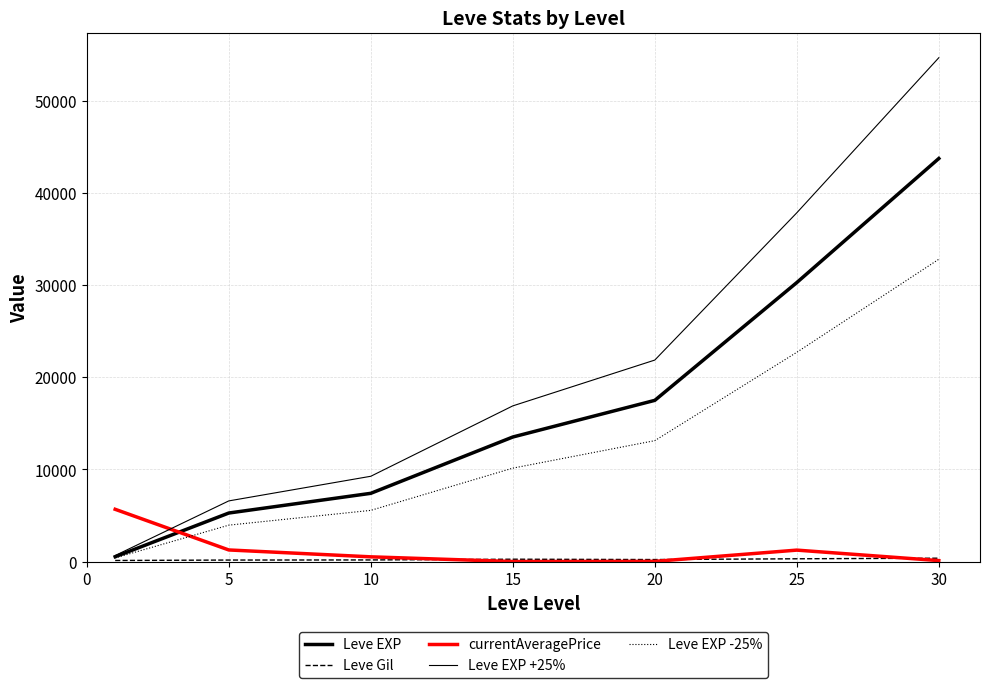

Which category has the highest value across all series?

30